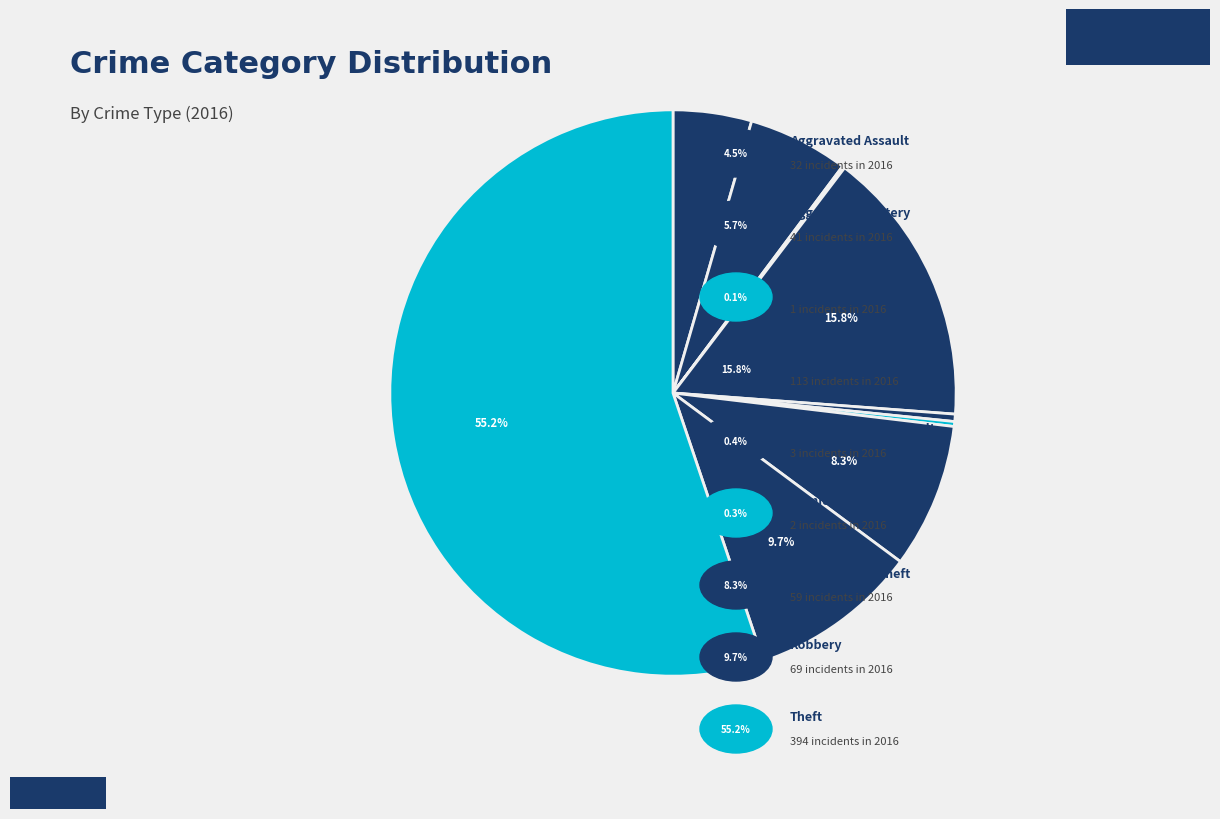

What is the smallest slice in the pie chart?

Arson